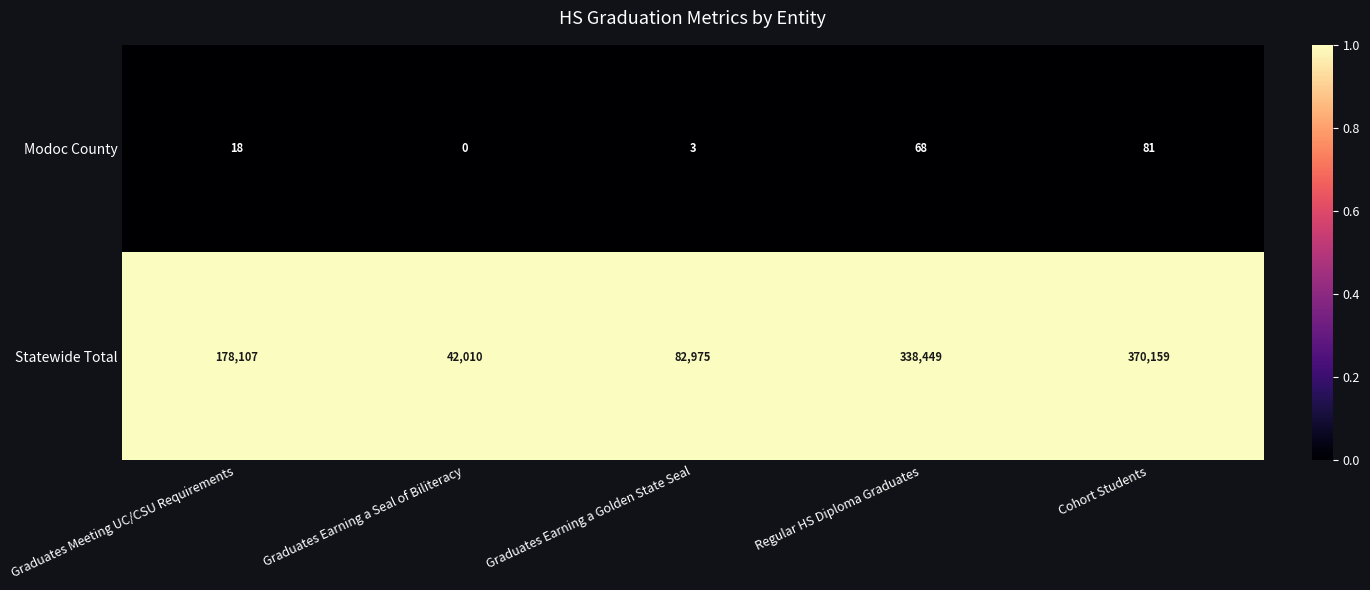

Reading left to right, extract all data points from this chart.

Modoc County: Graduates Meeting UC/CSU Requirements=18	Graduates Earning a Seal of Biliteracy=0	Graduates Earning a Golden State Seal=3	Regular HS Diploma Graduates=68	Cohort Students=81
Statewide Total: Graduates Meeting UC/CSU Requirements=178107	Graduates Earning a Seal of Biliteracy=42010	Graduates Earning a Golden State Seal=82975	Regular HS Diploma Graduates=338449	Cohort Students=370159